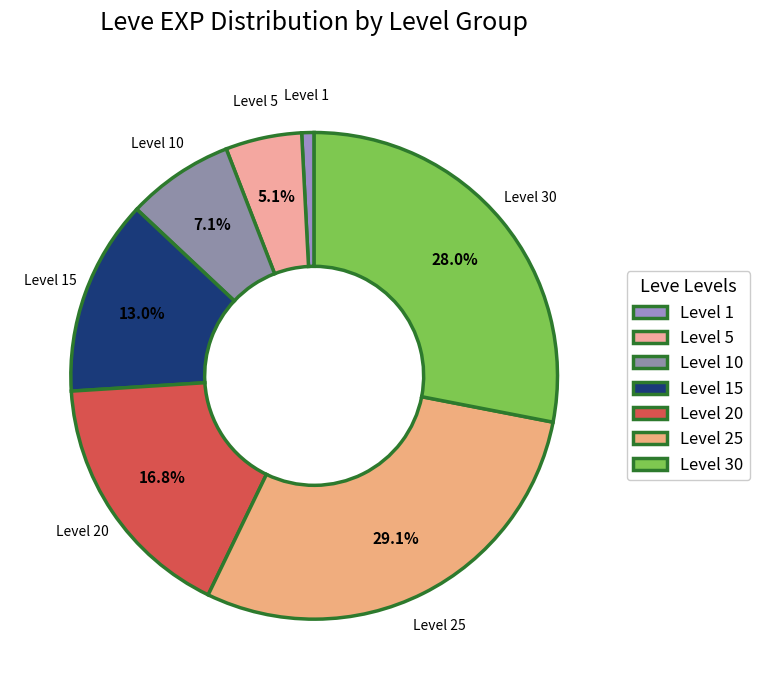

What is the ratio of the value at Level 10 to the value at Level 20?

0.4